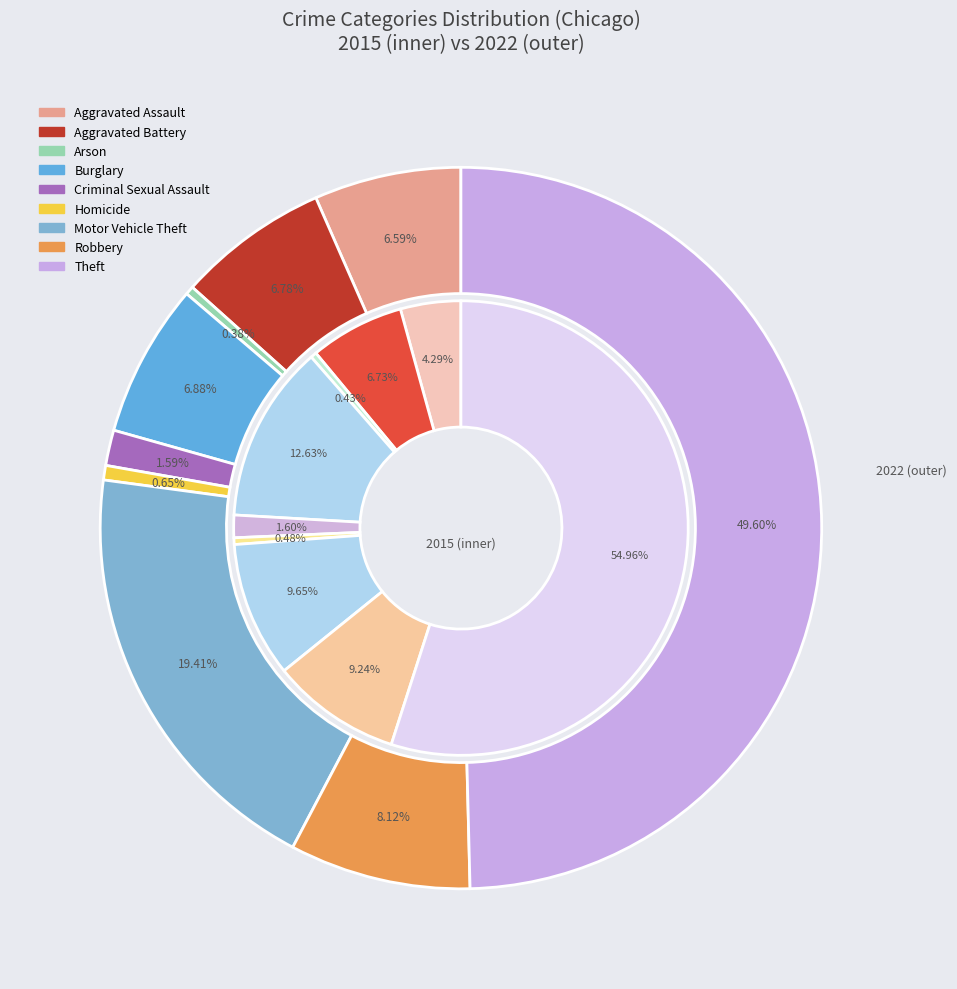

True or false: Motor Vehicle Theft accounts for 1% of the total.

False